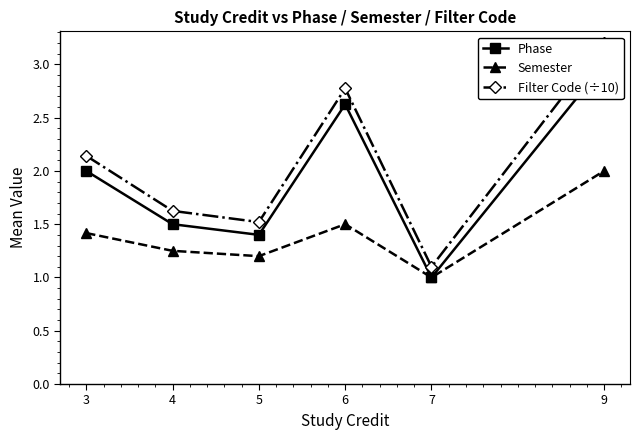

Where is the first local minimum for Phase?

5